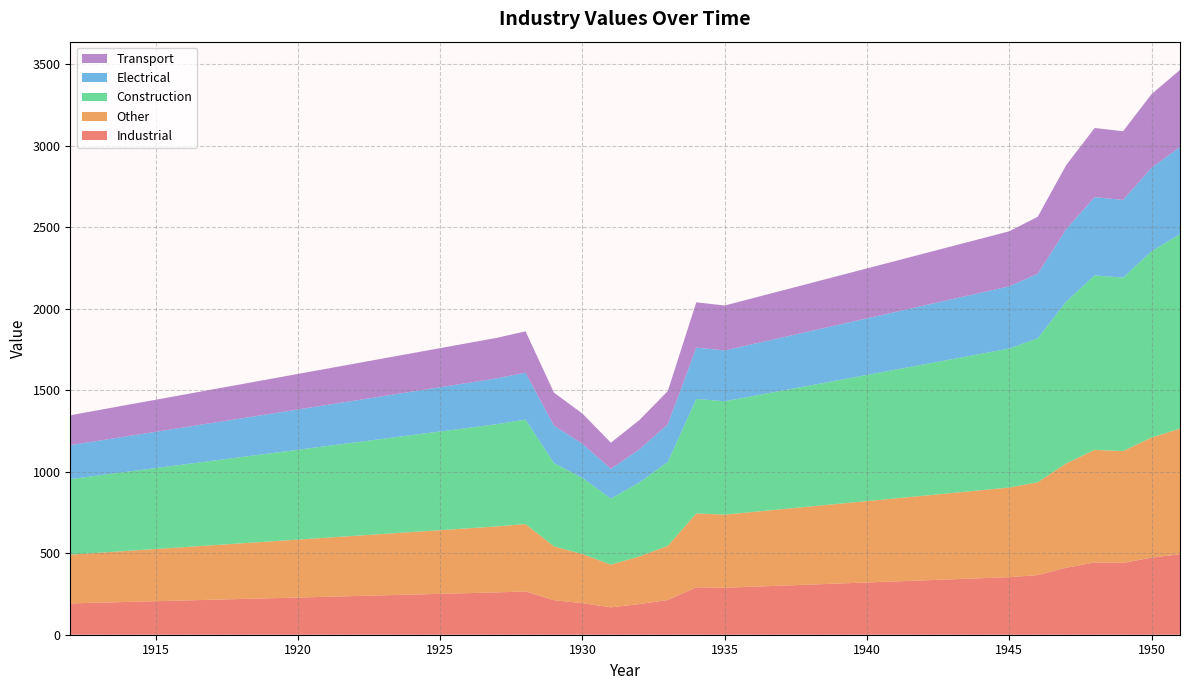

Reading right to left, transcribe all the data shown in this chart.

Industrial: 1951=494.1	1950=472.9	1949=440.4	1948=443.3	1947=410.8	1946=365.6	1945=352.9	1944=346.4	1943=339.9	1942=333.4	1941=326.9	1940=320.5	1939=314.0	1938=307.5	1937=301.0	1936=294.5	1935=288.0	1934=290.8	1933=213.2	1932=187.8	1931=168.0	1930=193.4	1929=211.8	1928=265.4	1927=259.8	1926=255.2	1925=250.7	1924=246.2	1923=241.7	1922=237.2	1921=232.6	1920=228.1	1919=223.6	1918=219.1	1917=214.6	1916=210.1	1915=205.5	1914=201.0	1913=196.5	1912=192.0
Other: 1951=769.8	1950=736.8	1949=686.2	1948=690.6	1947=640.0	1946=569.7	1945=549.9	1944=539.7	1943=529.6	1942=519.5	1941=509.4	1940=499.3	1939=489.2	1938=479.0	1937=468.9	1936=458.8	1935=448.7	1934=453.1	1933=332.1	1932=292.5	1931=261.7	1930=301.3	1929=329.9	1928=413.5	1927=404.7	1926=397.7	1925=390.6	1924=383.6	1923=376.5	1922=369.5	1921=362.5	1920=355.4	1919=348.4	1918=341.4	1917=334.3	1916=327.3	1915=320.2	1914=313.2	1913=306.2	1912=299.1
Construction: 1951=1193.5	1950=1142.3	1949=1063.9	1948=1070.7	1947=992.3	1946=883.2	1945=852.5	1944=836.8	1943=821.1	1942=805.4	1941=789.7	1940=774.0	1939=758.4	1938=742.7	1937=727.0	1936=711.3	1935=695.6	1934=702.4	1933=514.9	1932=453.5	1931=405.8	1930=467.2	1929=511.5	1928=641.1	1927=627.4	1926=616.5	1925=605.6	1924=594.7	1923=583.8	1922=572.9	1921=561.9	1920=551.0	1919=540.1	1918=529.2	1917=518.3	1916=507.4	1915=496.5	1914=485.6	1913=474.7	1912=463.7
Electrical: 1951=534.8	1950=511.9	1949=476.7	1948=479.8	1947=444.6	1946=395.7	1945=382.0	1944=375.0	1943=367.9	1942=360.9	1941=353.9	1940=346.9	1939=339.8	1938=332.8	1937=325.8	1936=318.7	1935=311.7	1934=314.8	1933=230.7	1932=203.2	1931=181.8	1930=209.3	1929=229.2	1928=287.3	1927=281.1	1926=276.3	1925=271.4	1924=266.5	1923=261.6	1922=256.7	1921=251.8	1920=246.9	1919=242.0	1918=237.1	1917=232.3	1916=227.4	1915=222.5	1914=217.6	1913=212.7	1912=207.8
Transport: 1951=472.6	1950=452.3	1949=421.3	1948=424.0	1947=392.9	1946=349.7	1945=337.5	1944=331.3	1943=325.1	1942=318.9	1941=312.7	1940=306.5	1939=300.3	1938=294.1	1937=287.9	1936=281.6	1935=275.4	1934=278.1	1933=203.9	1932=179.6	1931=160.7	1930=185.0	1929=202.5	1928=253.8	1927=248.4	1926=244.1	1925=239.8	1924=235.5	1923=231.1	1922=226.8	1921=222.5	1920=218.2	1919=213.9	1918=209.5	1917=205.2	1916=200.9	1915=196.6	1914=192.3	1913=187.9	1912=183.6